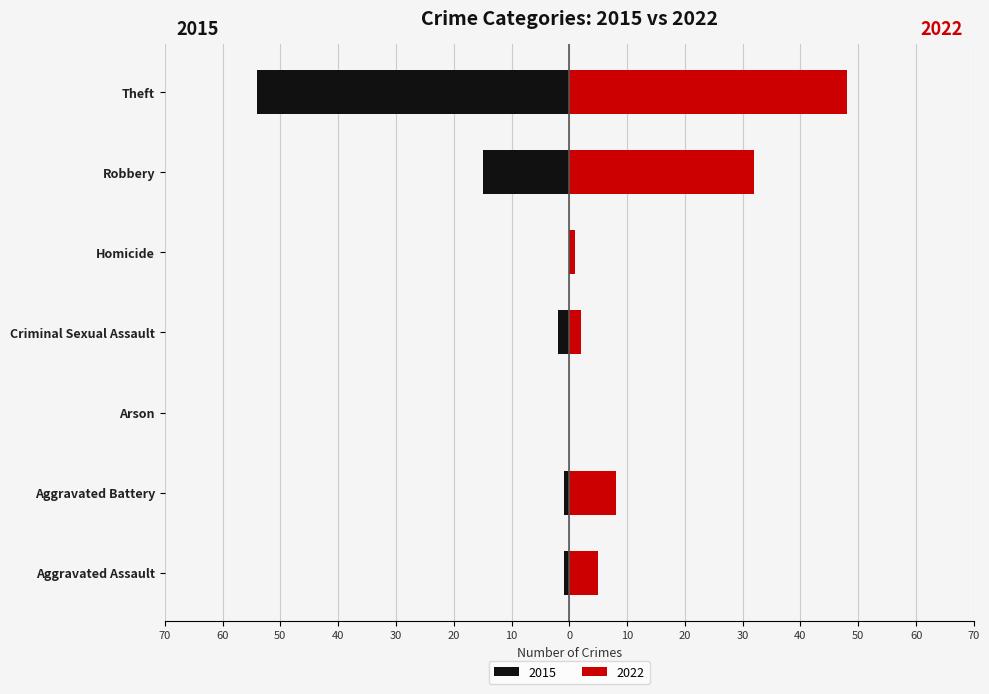

Are the bars horizontal?

Yes